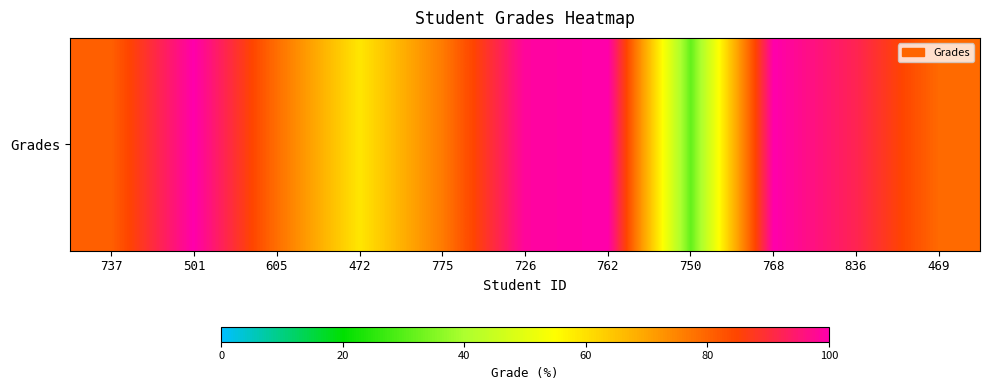

At which label does the data first exceed 80?

737